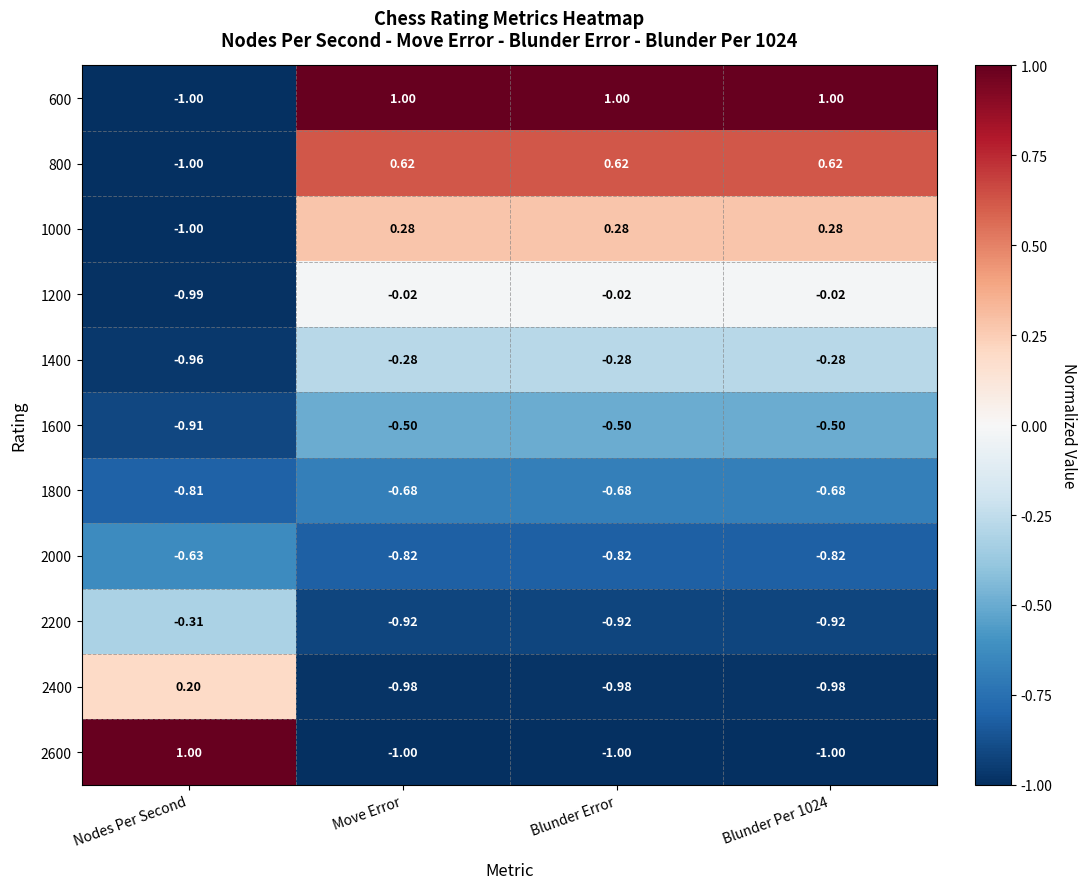

Is the value of 2200 at Blunder Error greater than the value of 2000 at Nodes Per Second?

No